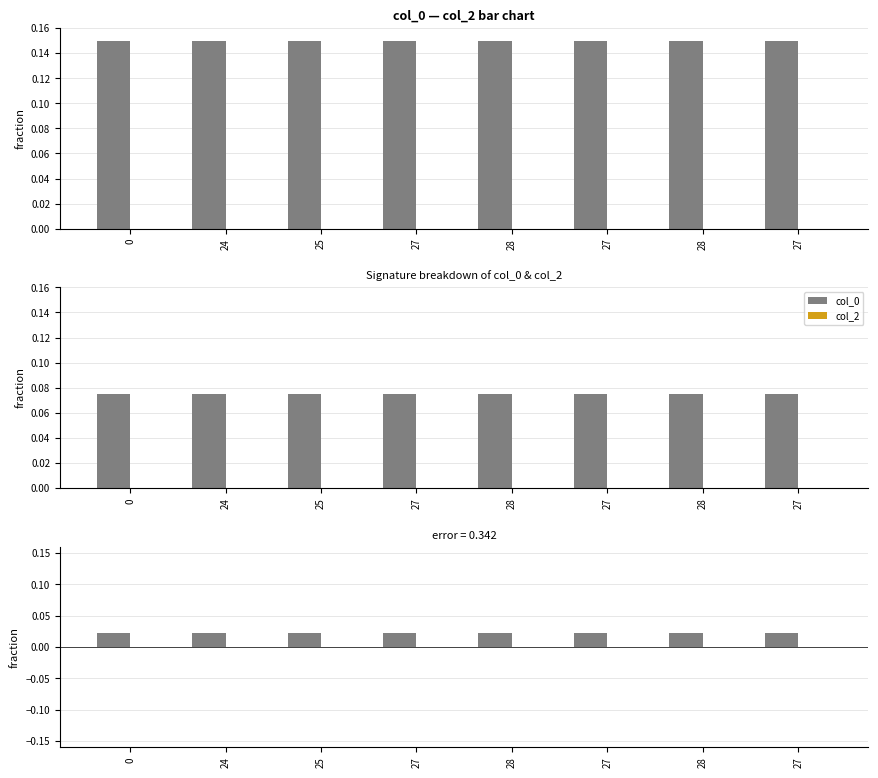

How many distinct data groups are displayed?

2